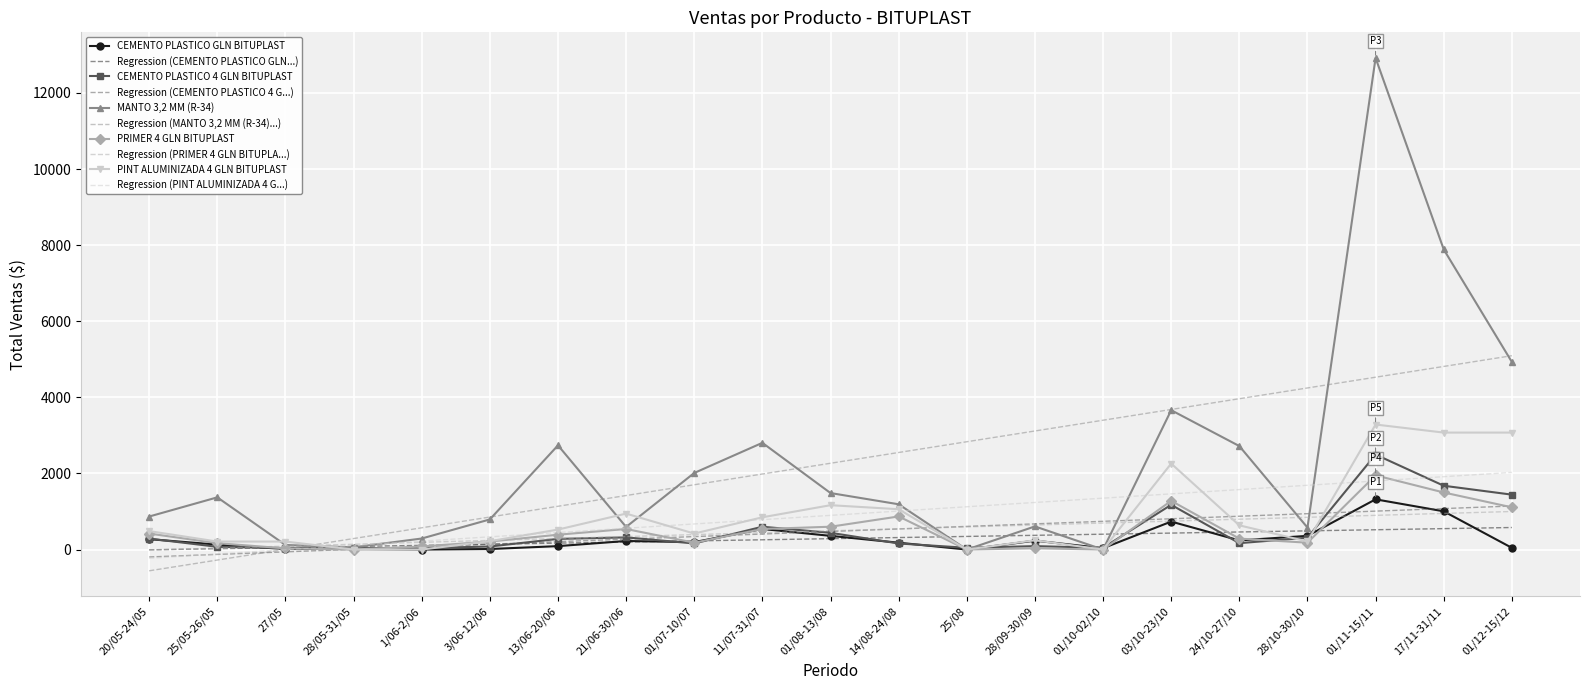

What is the maximum value for PINT ALUMINIZADA 4 GLN BITUPLAST?

3286.0